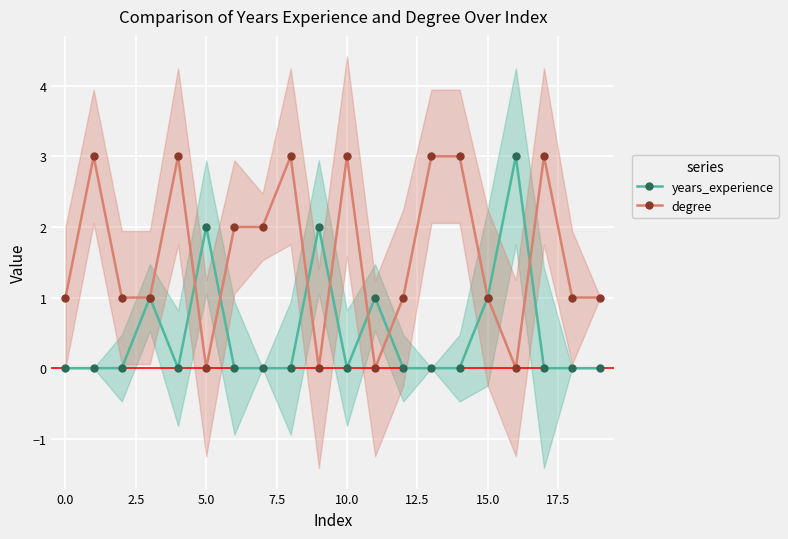

How many intersections are there between degree and years_experience?

7